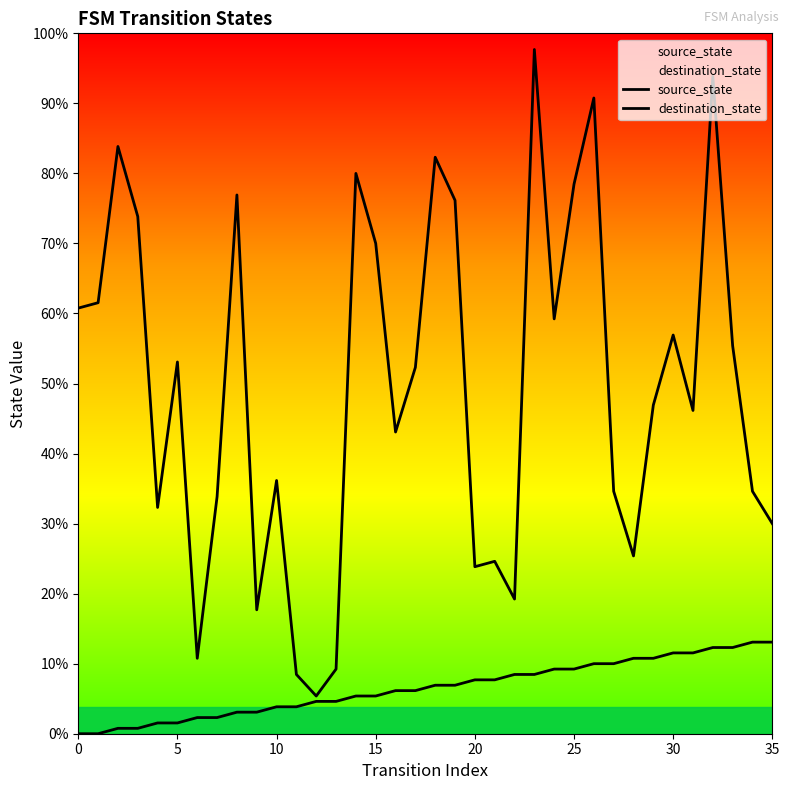

Which category has the highest value in the destination_state series?

23